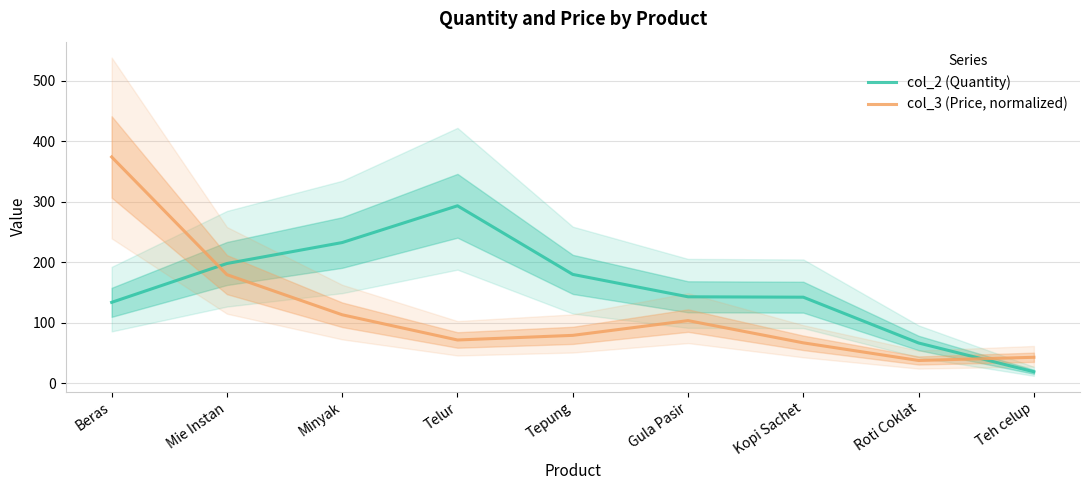

Where is col_3 (Price, normalized) nearest to the value 205?

Mie Instan